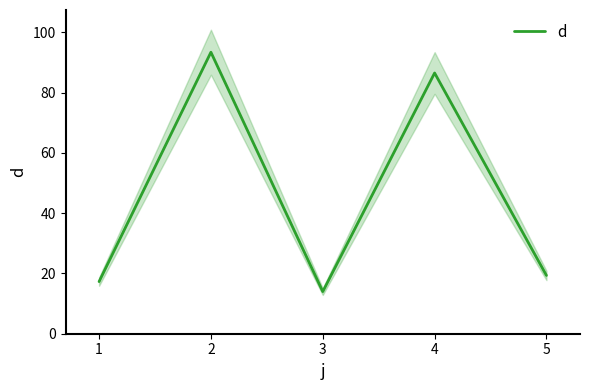

The value of d at 4 is 32.3. True or false?

False